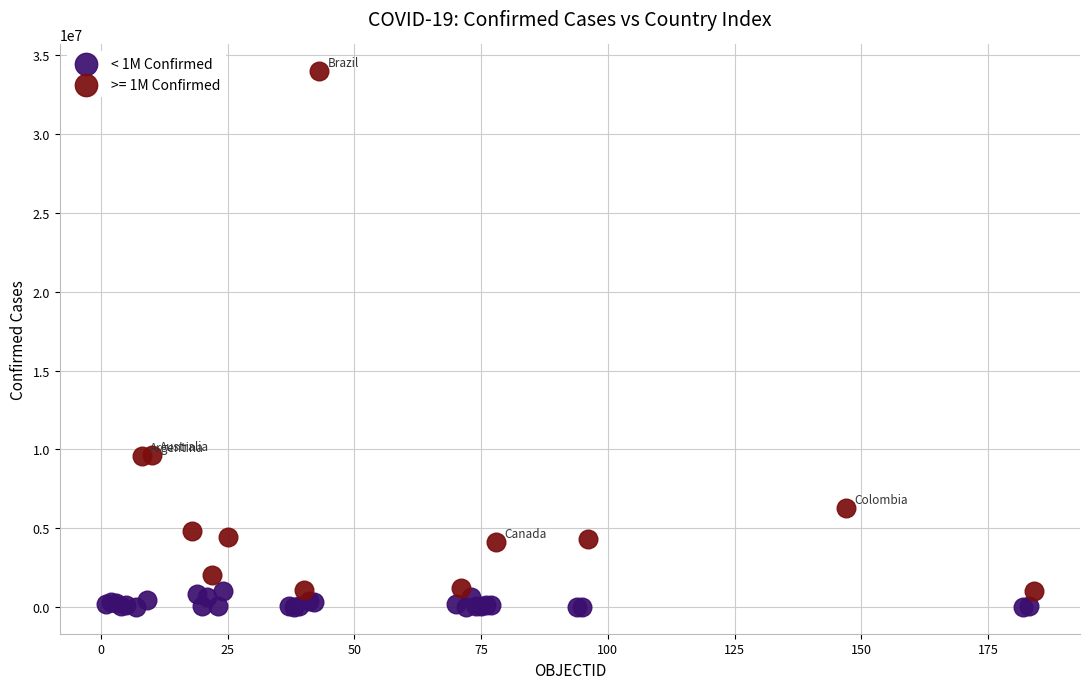

Which series has the widest spread of Y values?

>= 1M Confirmed